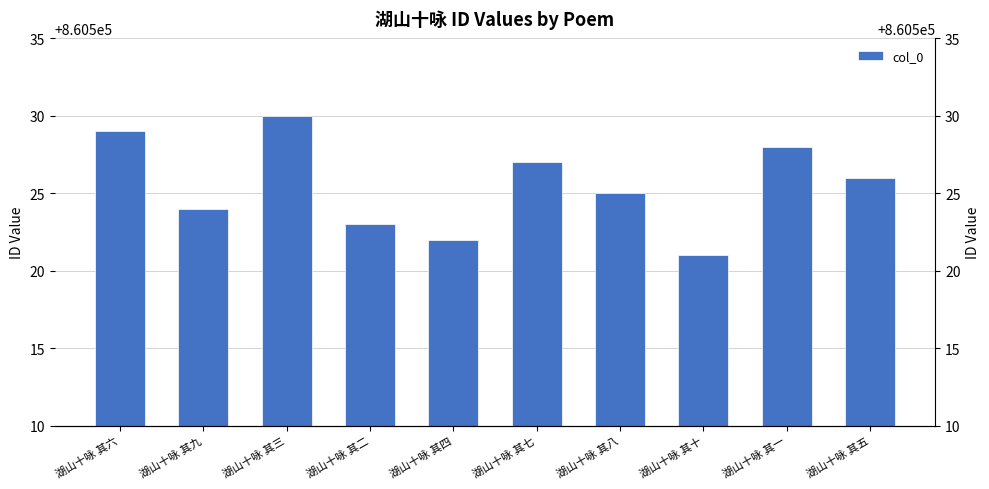

Reading right to left, list all the values displayed in this chart.

湖山十咏 其五=860526	湖山十咏 其一=860528	湖山十咏 其十=860521	湖山十咏 其八=860525	湖山十咏 其七=860527	湖山十咏 其四=860522	湖山十咏 其二=860523	湖山十咏 其三=860530	湖山十咏 其九=860524	湖山十咏 其六=860529